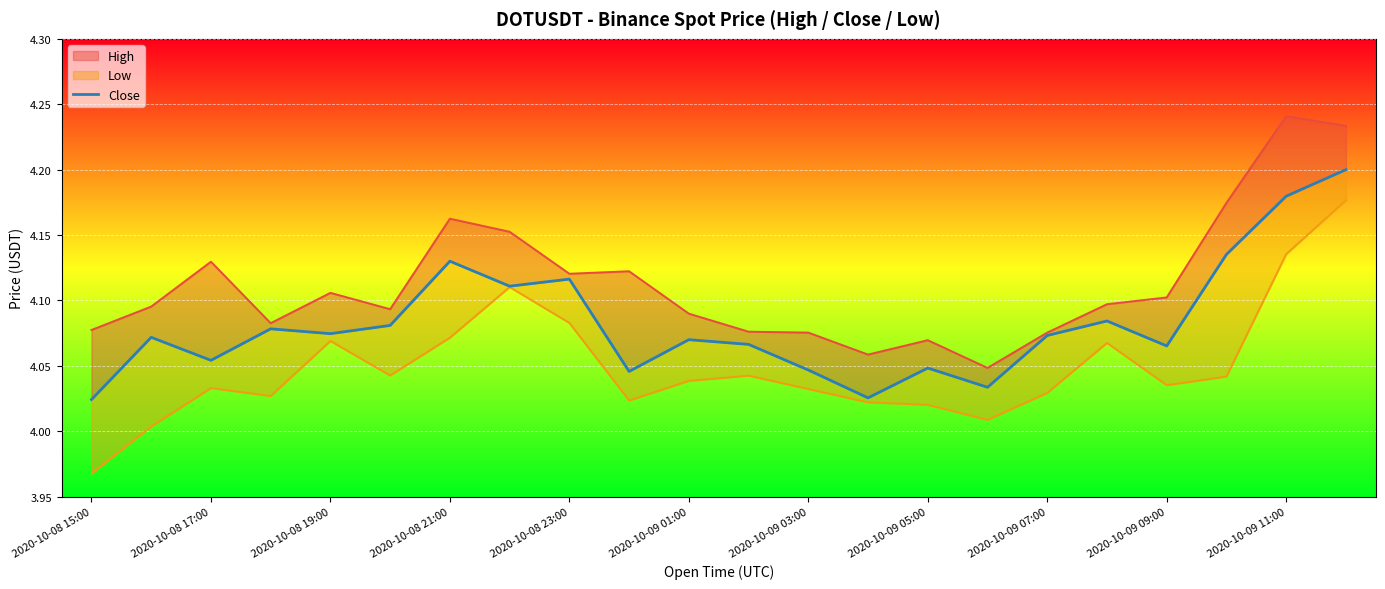

Count the values in the range 4 to 5.

22